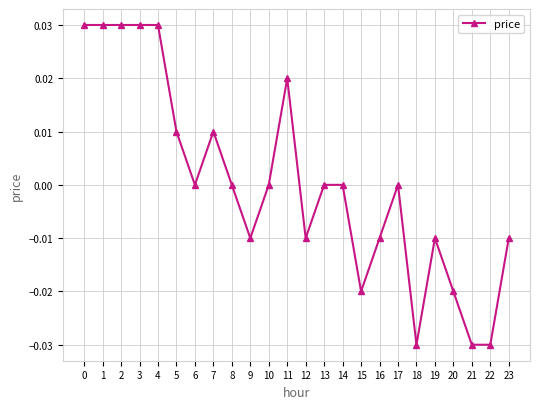

True or false: the data has more than 2 interior local peaks.

True